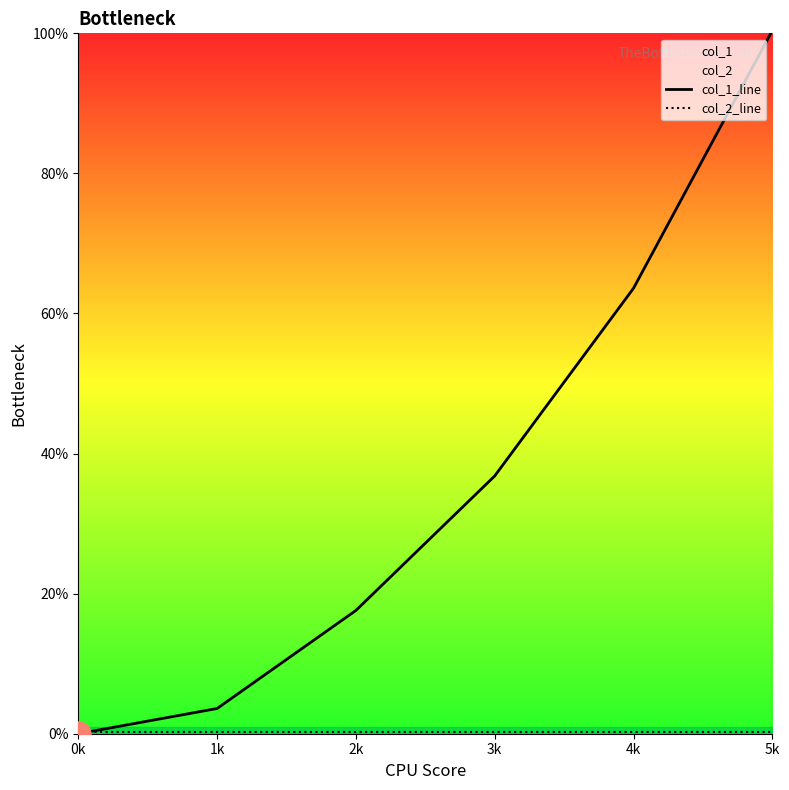

What is the sum of the col_2_line values at 4k and 5k?

0.4